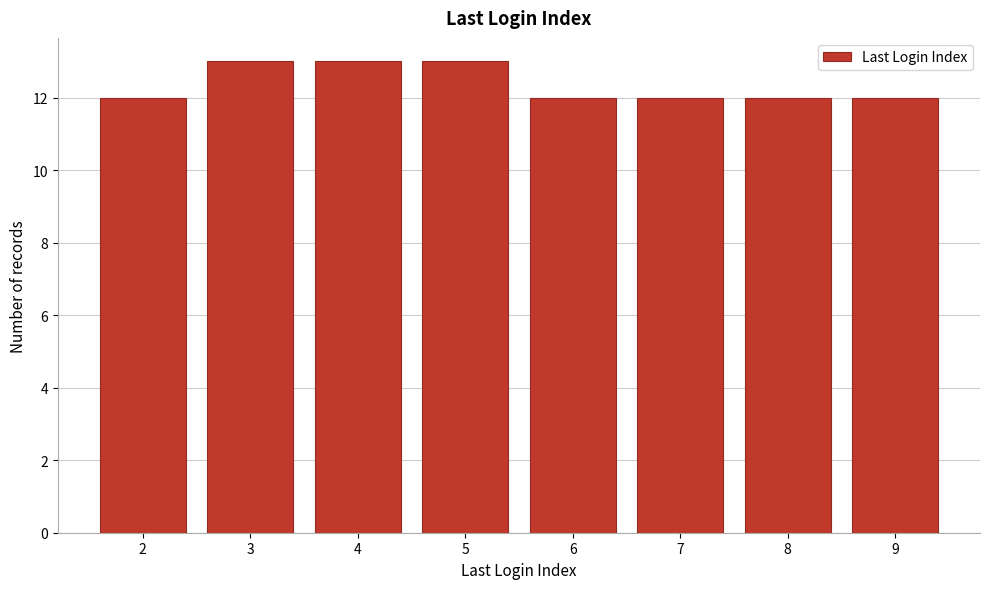

Reading left to right, list all the values displayed in this chart.

2=12	3=13	4=13	5=13	6=12	7=12	8=12	9=12